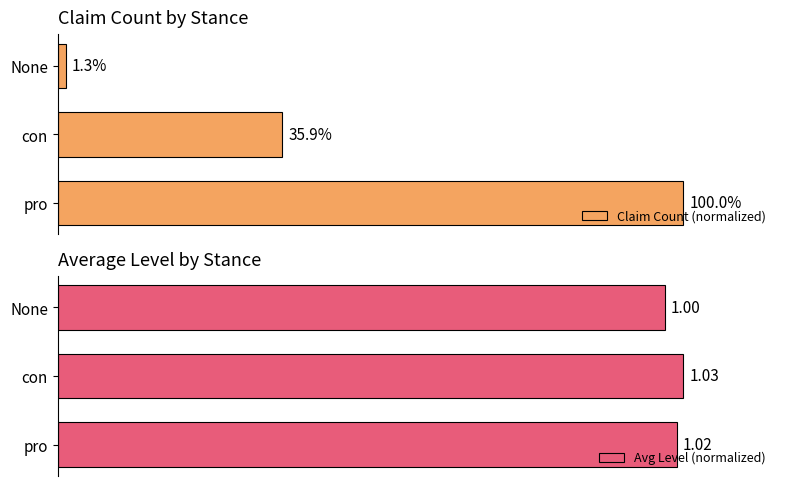

What is the average value of the Claim Count (normalized) series?

45.7